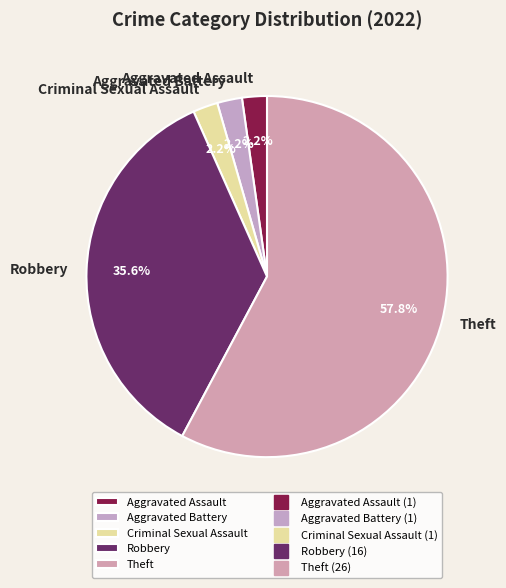

To the nearest percent, what is the difference between the Theft and Aggravated Battery slice percentages?

56%